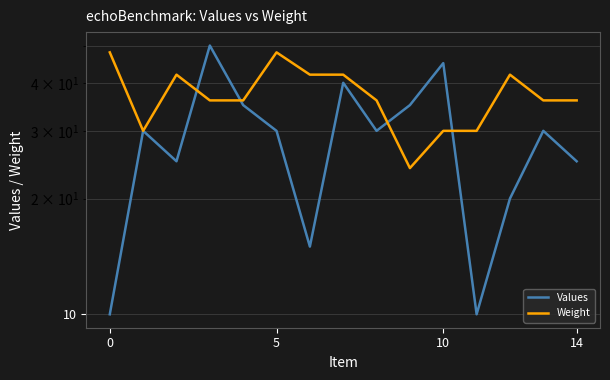

How many data points in Weight are less than 36?

4